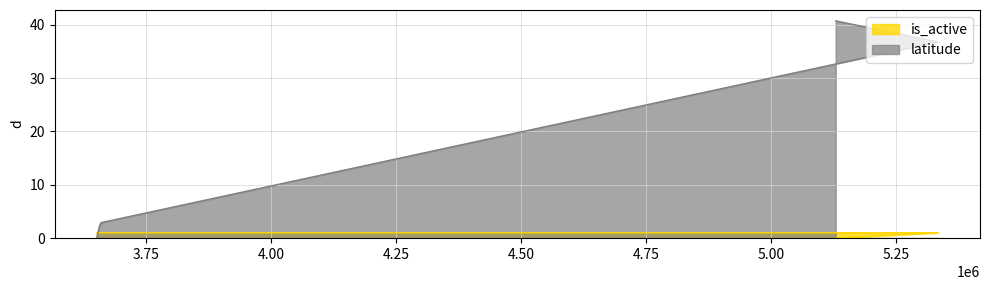

Which has a higher value, 5128638 or 3657509?

3657509